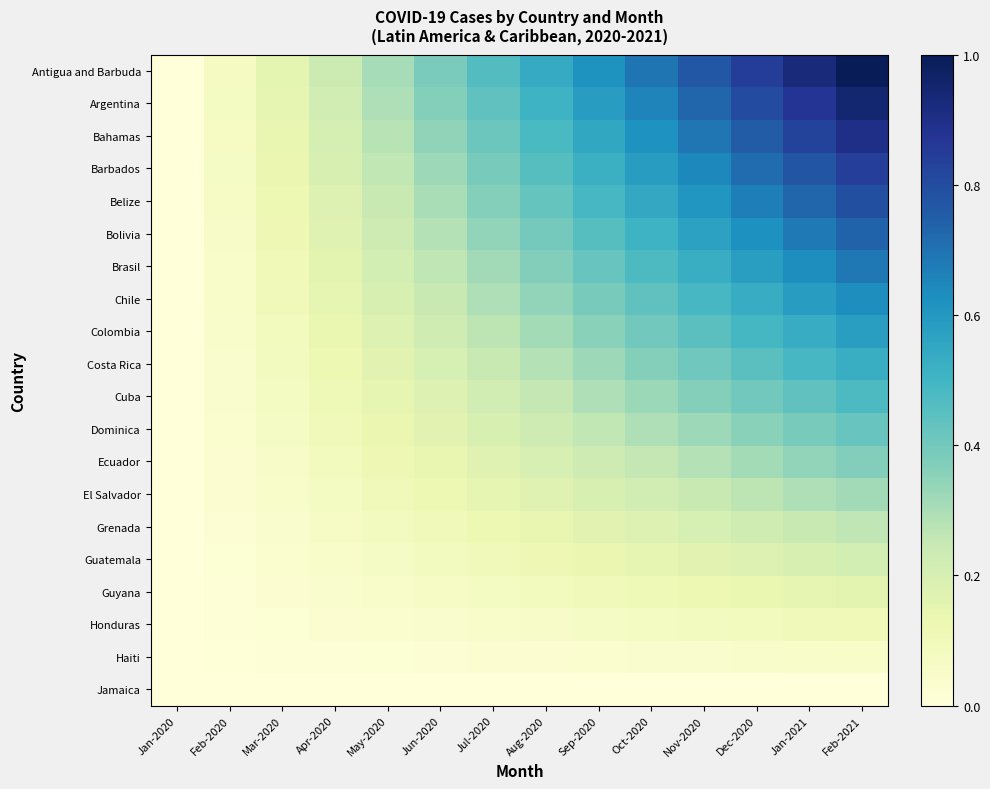

Which label corresponds to the largest value in the chart?

Feb-2021